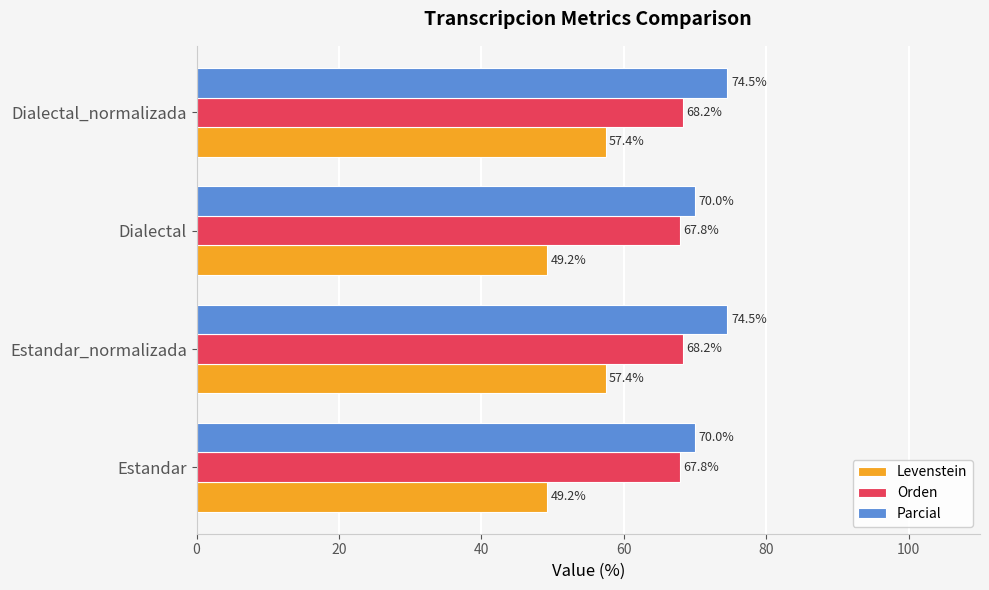

Is the value of Parcial at Estandar greater than the value of Orden at Estandar?

Yes